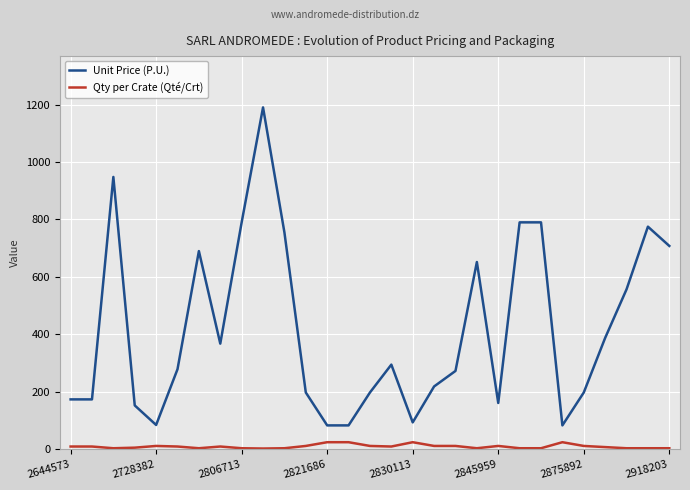

Rank the series by their average value, from highest to lowest.

Unit Price (P.U.), Qty per Crate (Qté/Crt)